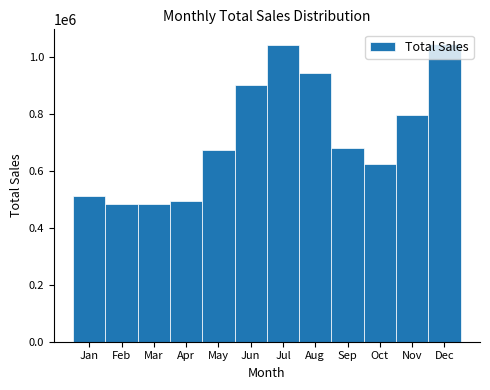

What is the smallest value displayed?

483530.0